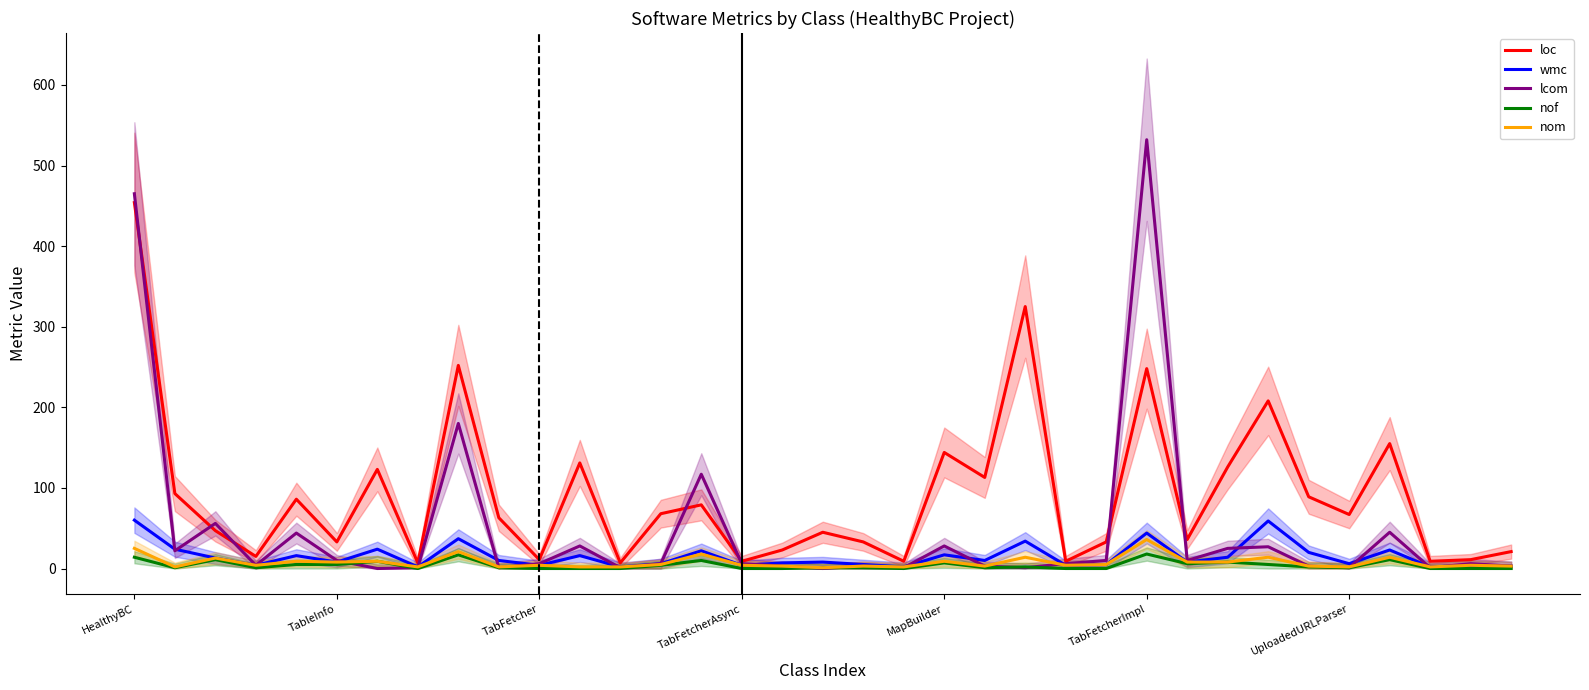

Which series ends up on top after the final intersection of loc and lcom?

loc